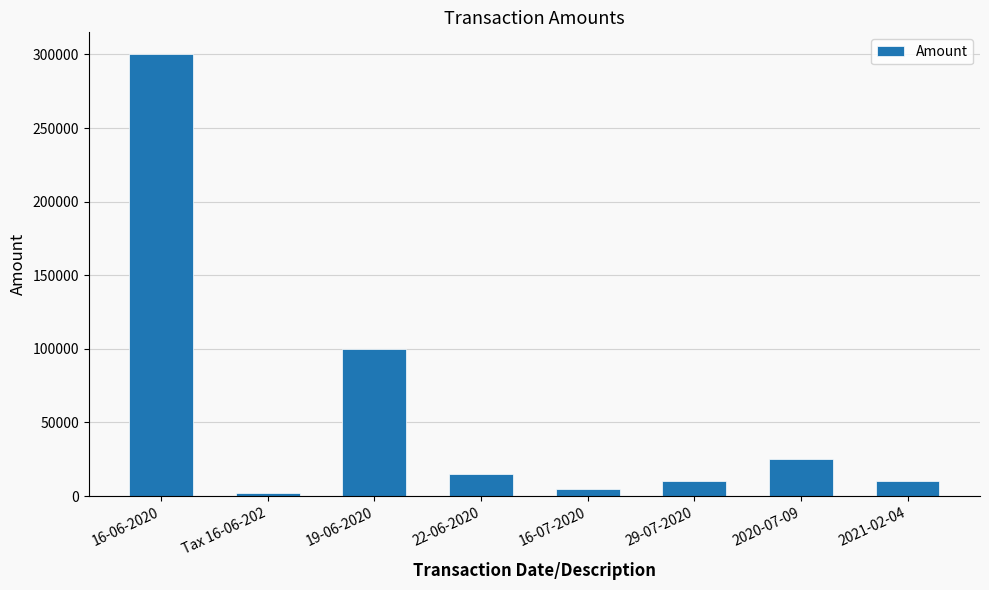

The chart shows a value of 130378 at 19-06-2020. True or false?

False